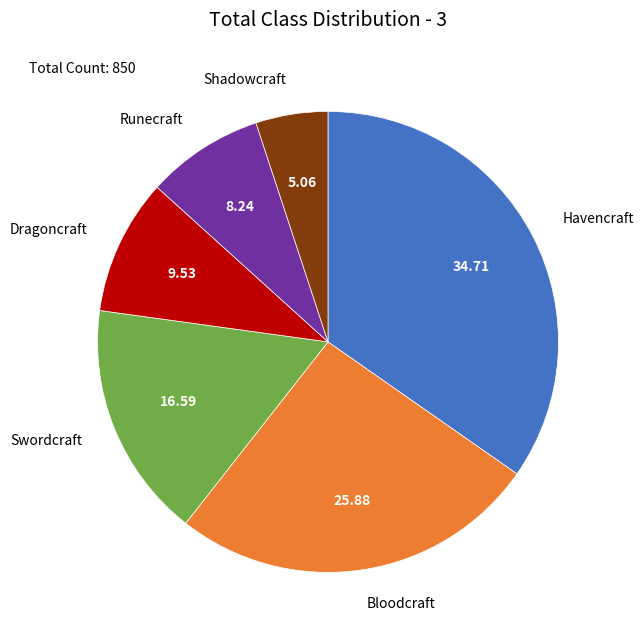

Is the sum of Dragoncraft and Havencraft greater than half?

No